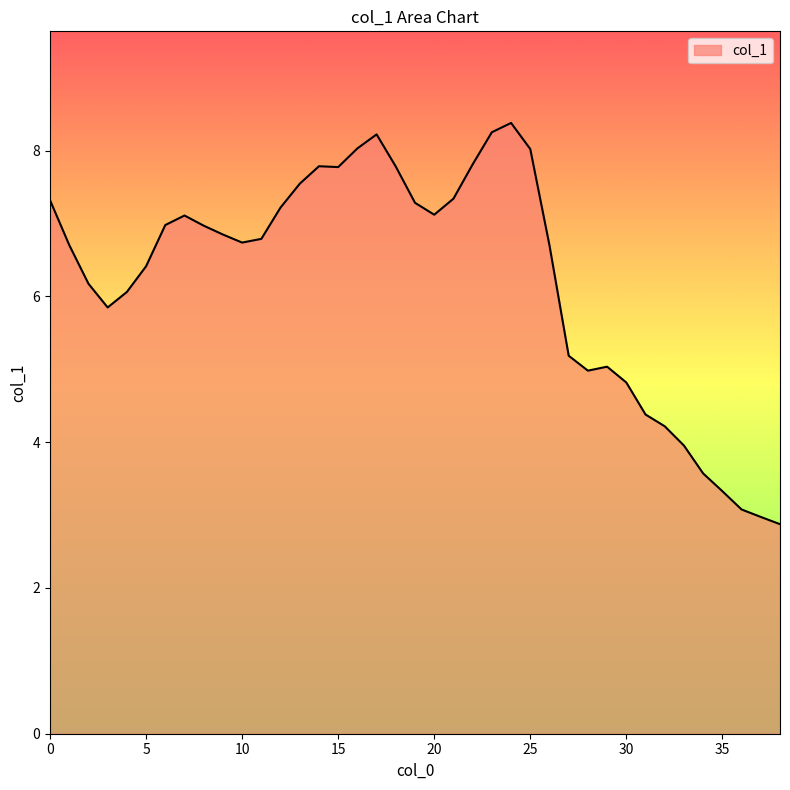

What is the difference between the maximum and minimum values?

5.5